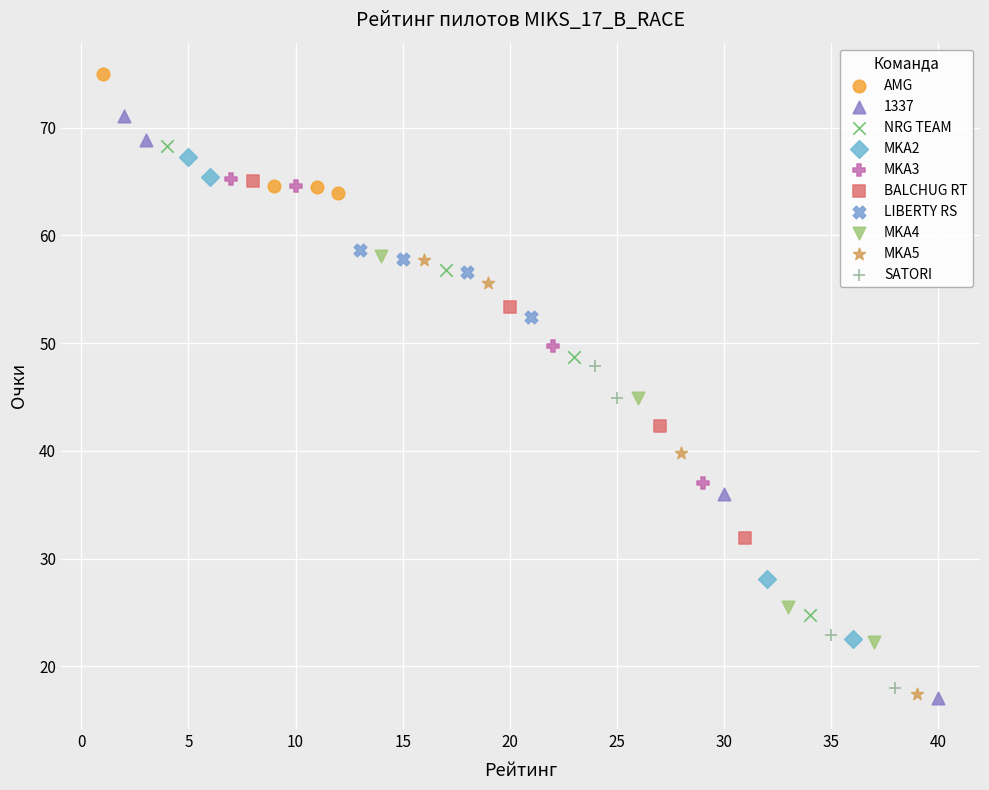

Which series reaches the maximum Y coordinate?

AMG